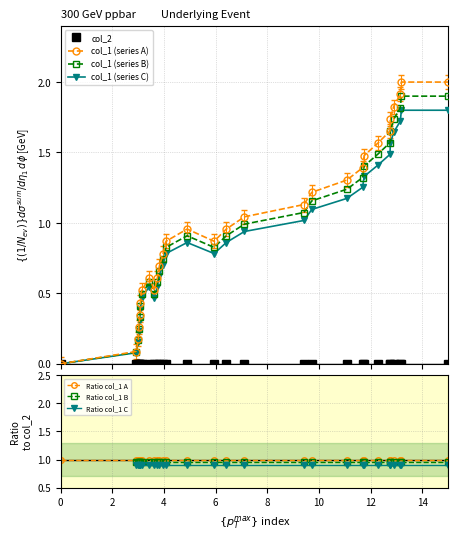

What is the highest value of the col_1 (series B) series?

1.9